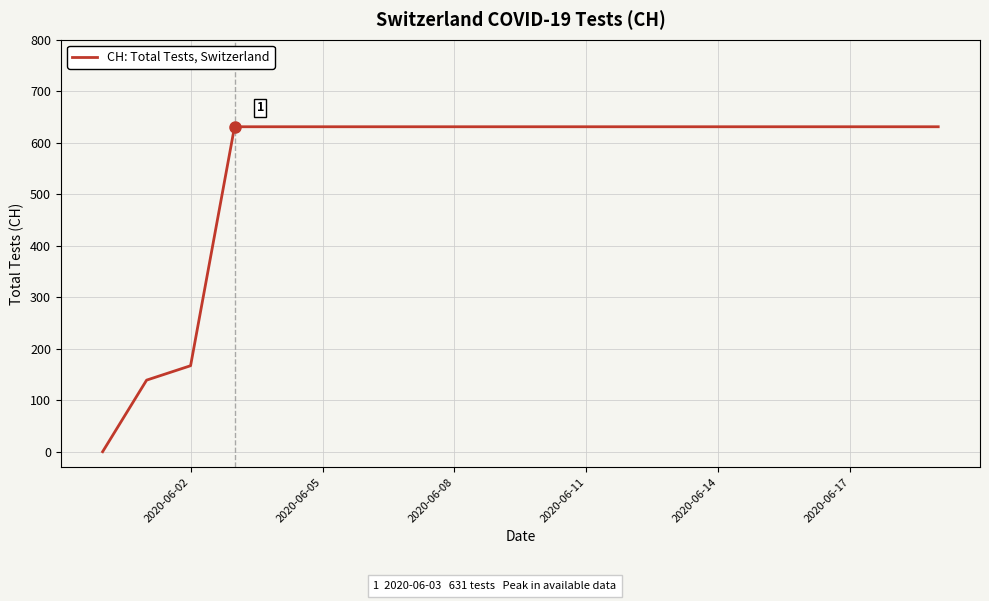

What is the difference between the maximum and minimum values?

631